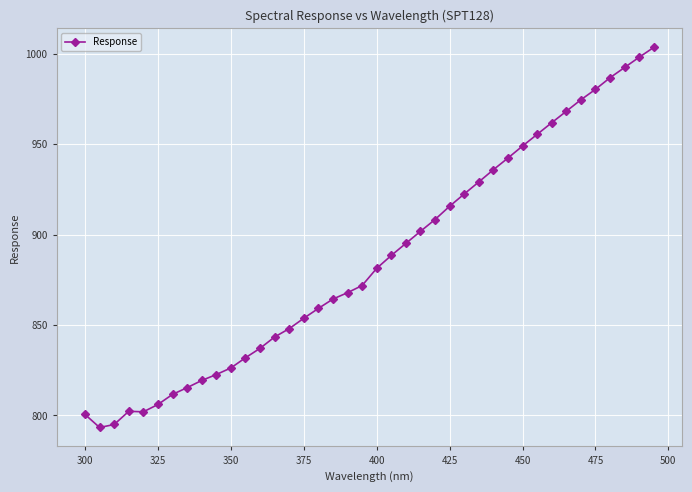

What is the greatest value displayed?

1003.6